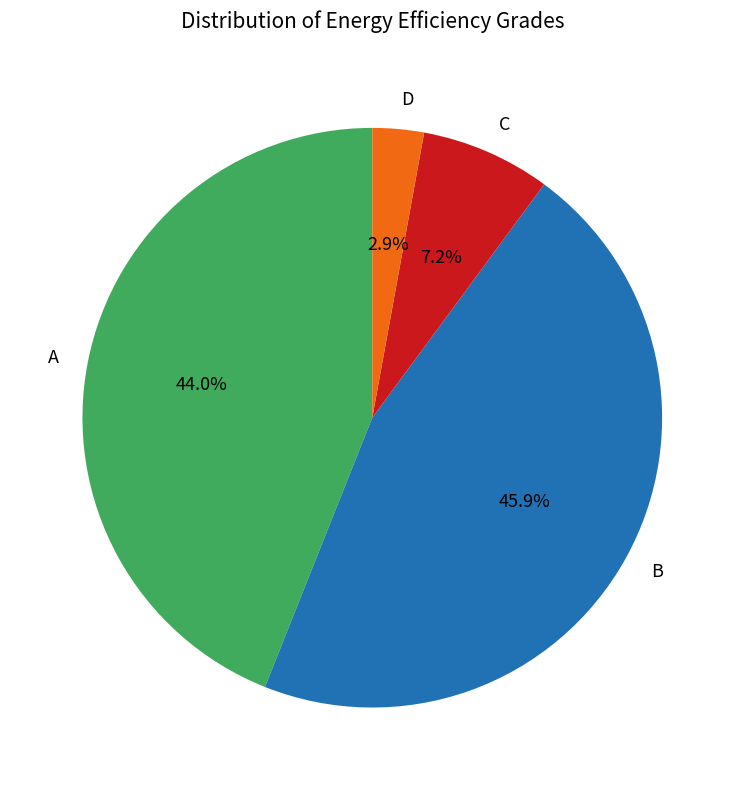

What is the largest slice in the pie chart?

B